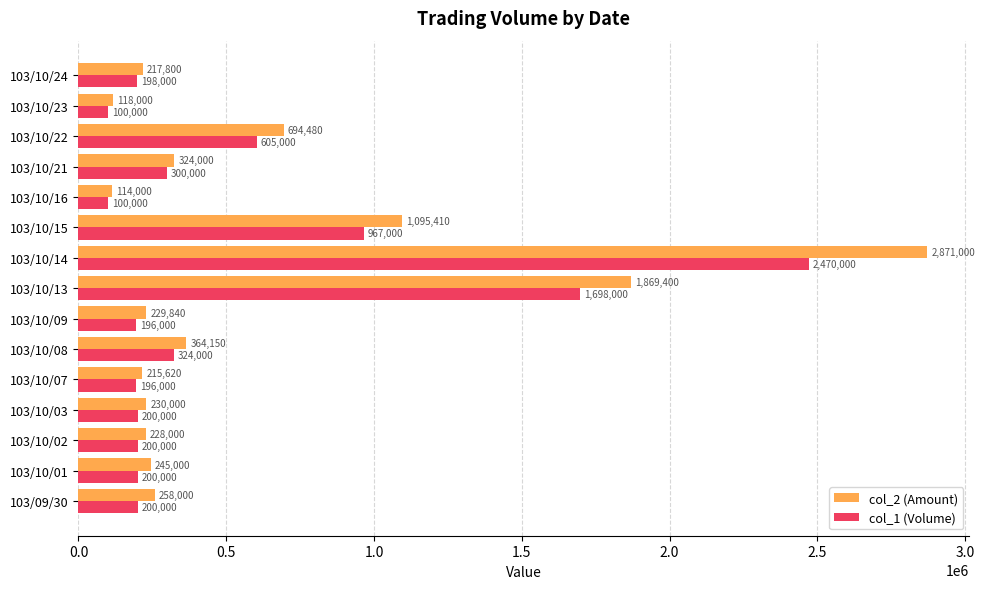

Where is col_1 (Volume) nearest to the value 1285000?

103/10/15